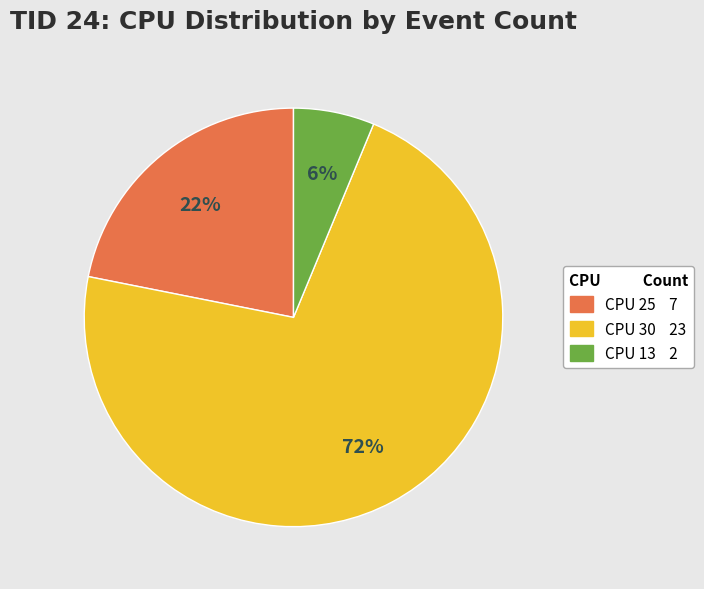

Does any single category account for the majority?

Yes